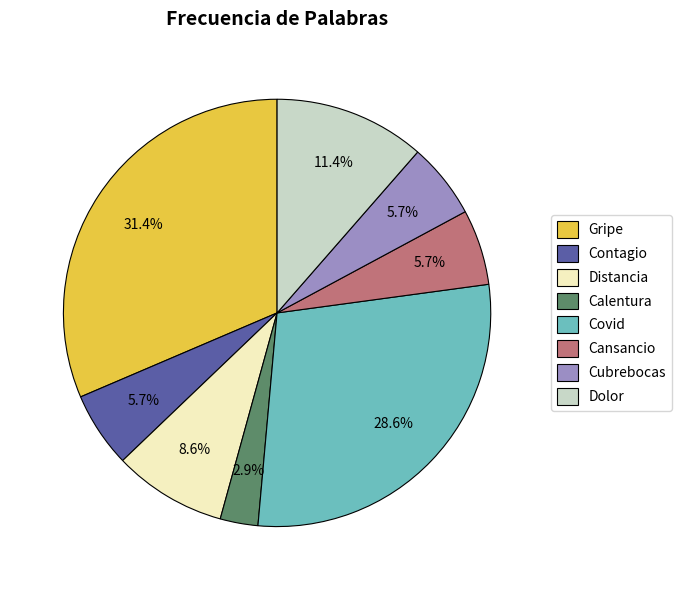

Do Calentura and Distancia together represent more than half of the pie?

No